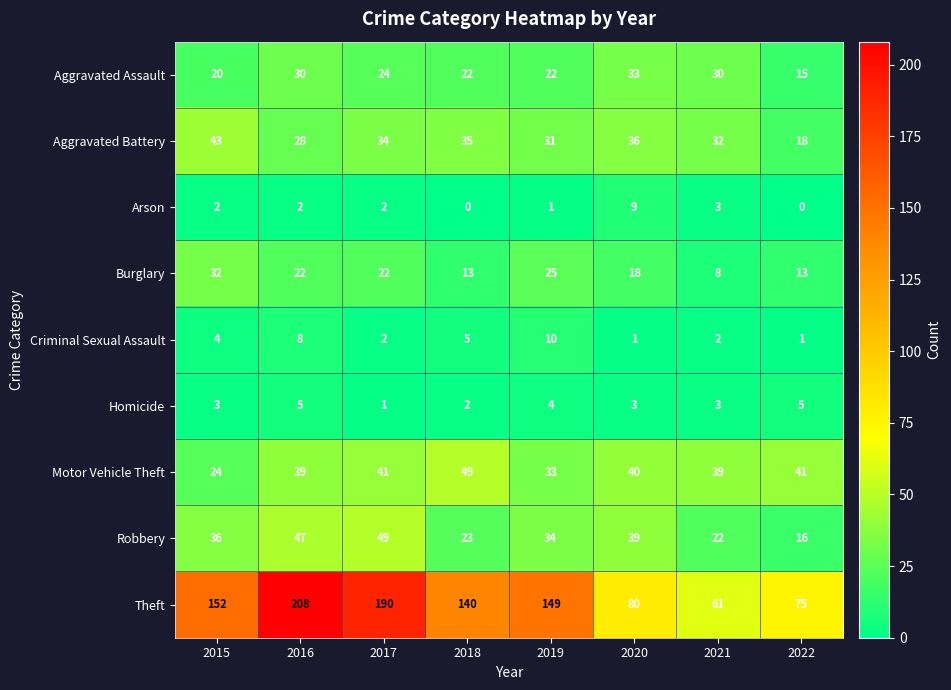

What is the total value across all series at 2018?

289